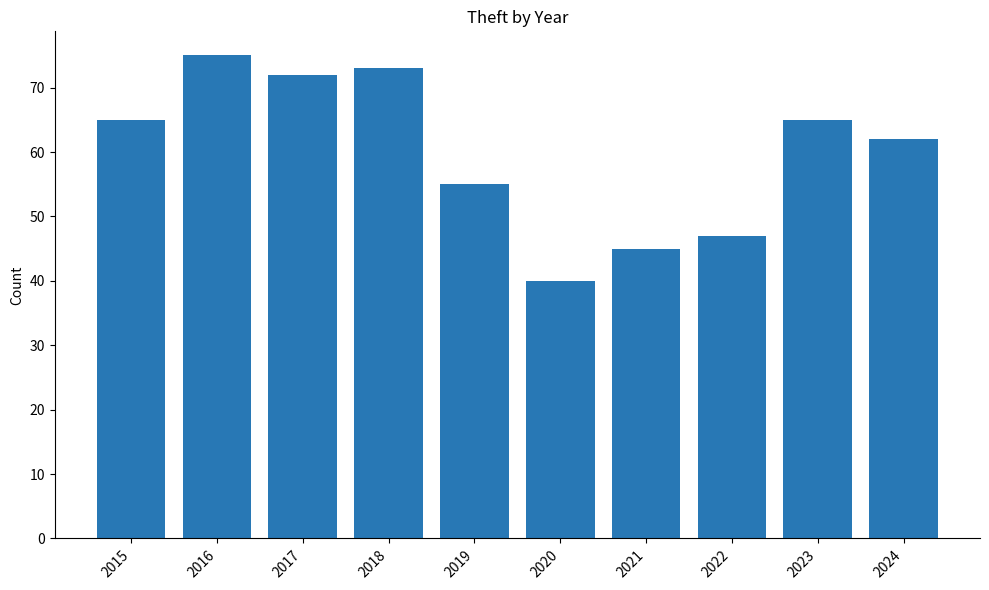

Read the value at 2017.

72